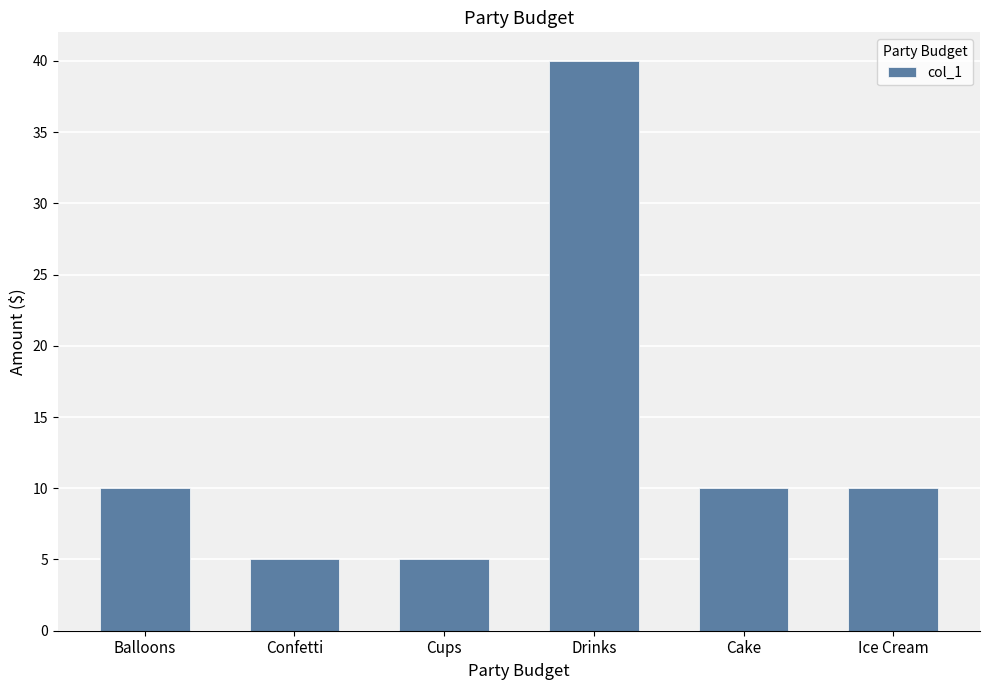

How many data points does each series have?

6